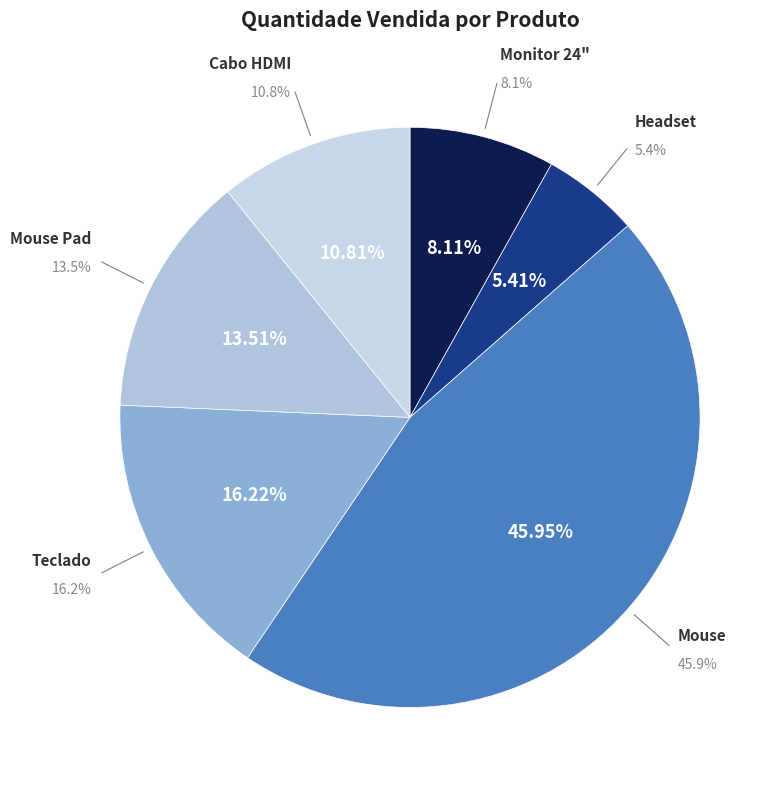

True or false: Mouse Pad accounts for 1% of the total.

False